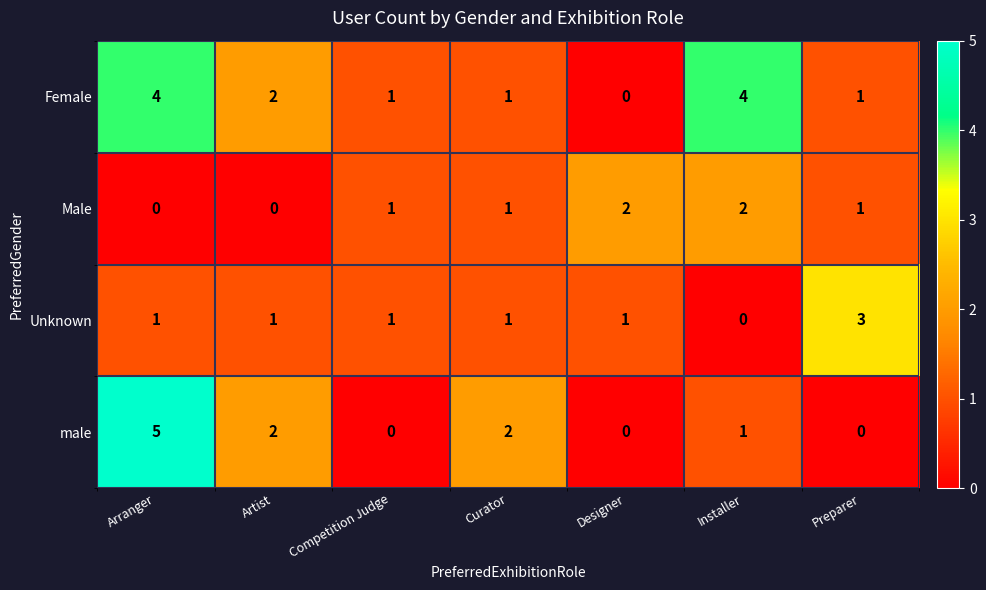

The Unknown series shows 3 at Preparer. True or false?

True